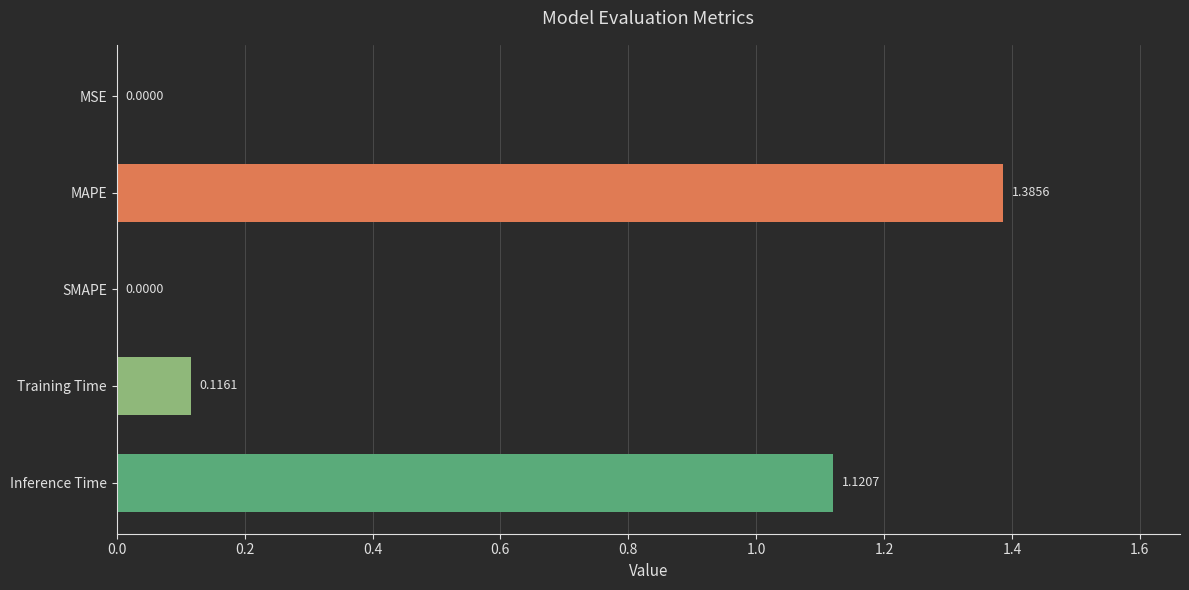

What is the sum of all values?

2.6